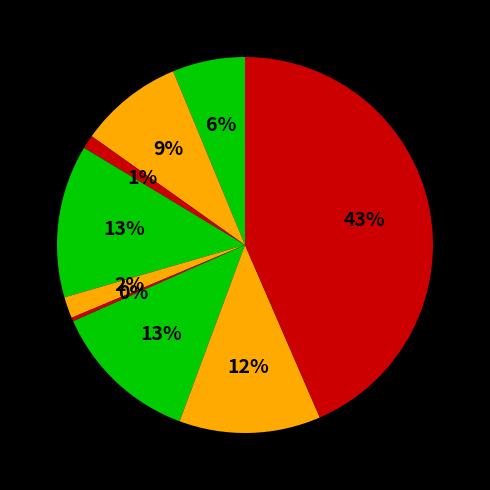

How many slices are in this pie chart?

9